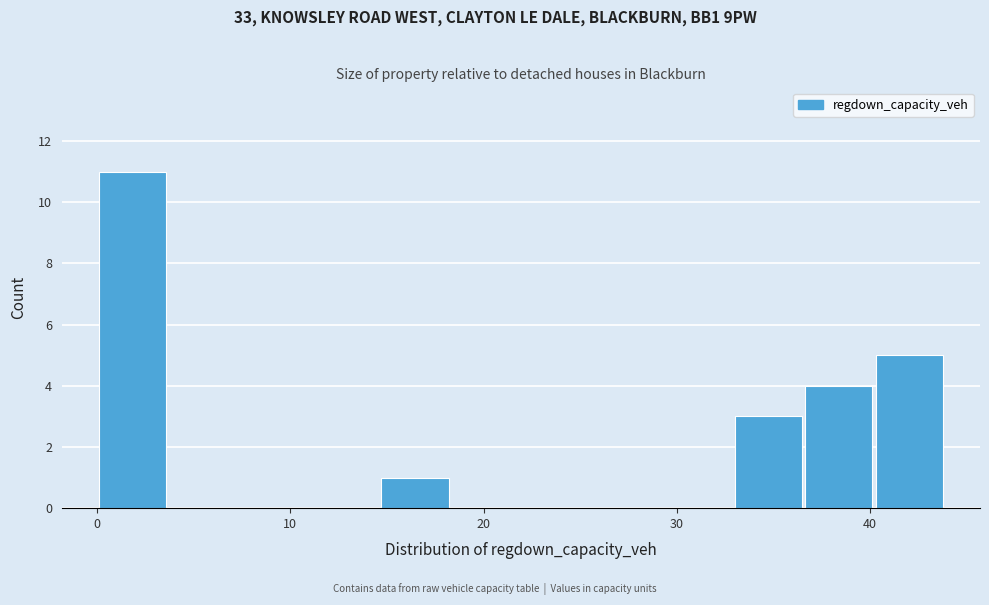

Read against the x-axis, roughly where is the centre of the tallest bar?

2